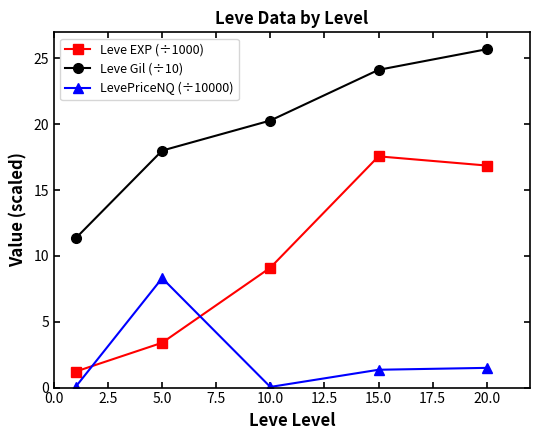

Which series has the widest spread of values?

Leve EXP (÷1000)